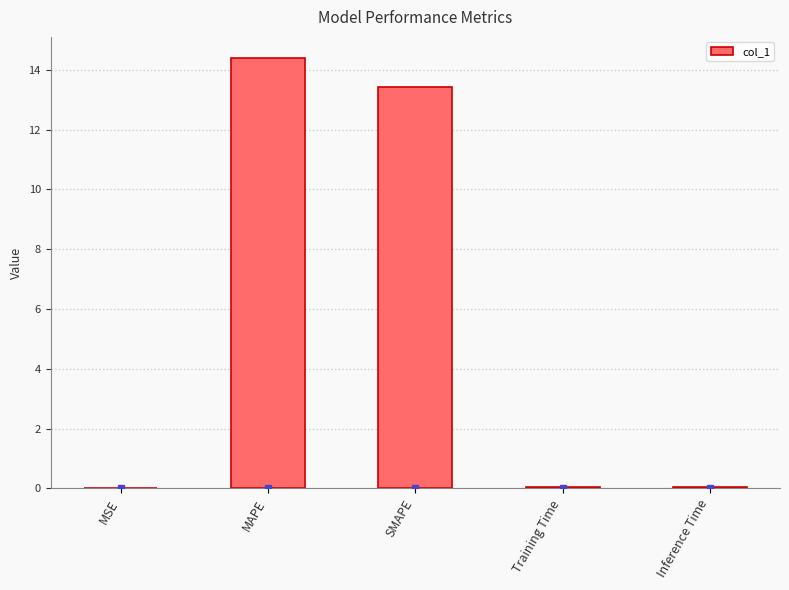

Between MSE and SMAPE, which is larger?

SMAPE